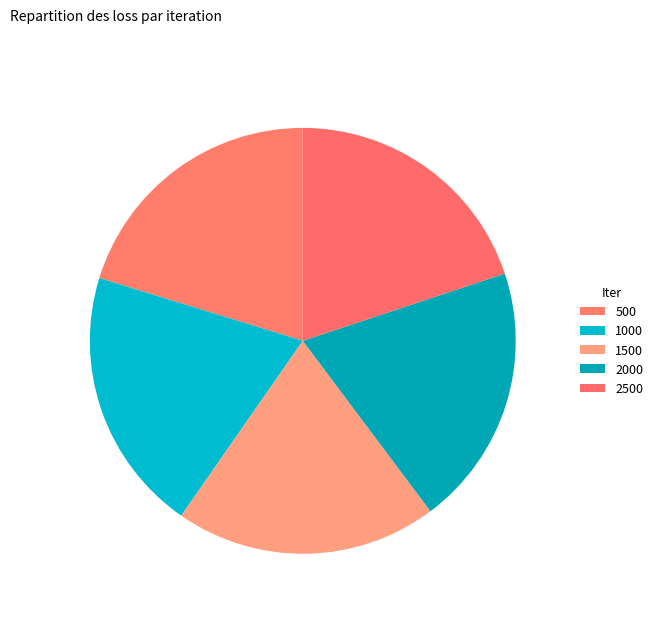

Does any single category account for the majority?

No